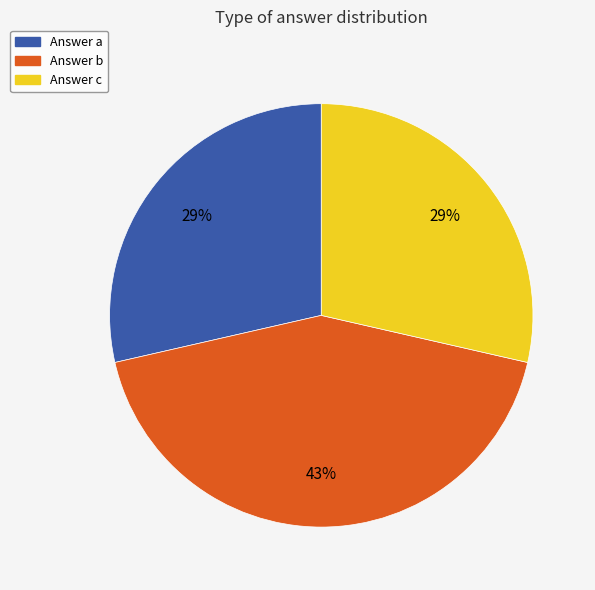

To the nearest percent, what is the average slice percentage?

33%